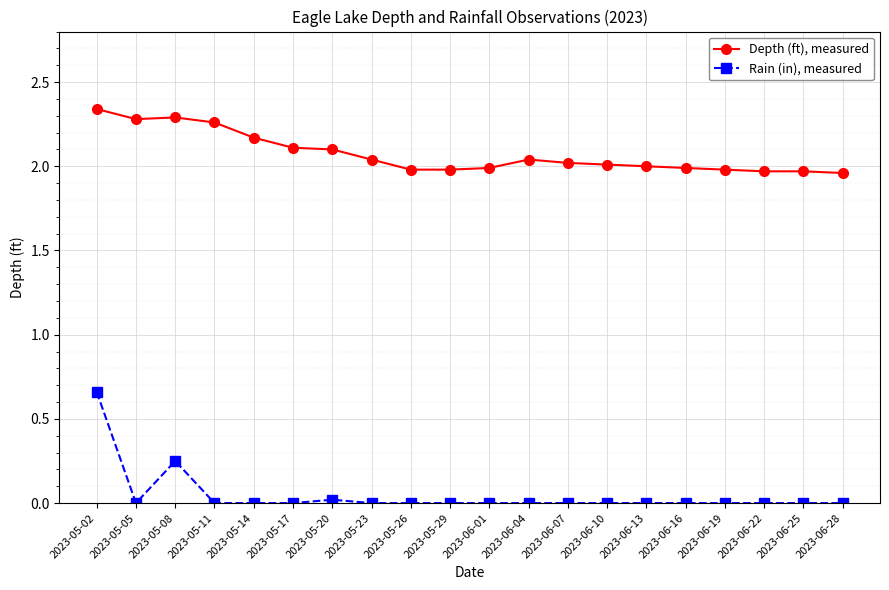

How many data points does each series have?

20